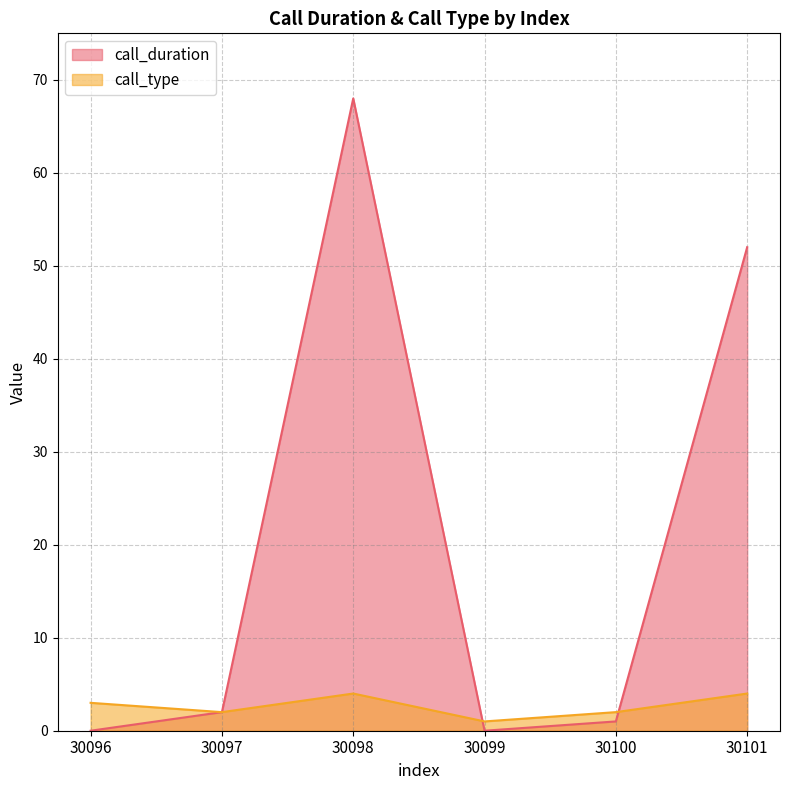

In call_type, how many points are higher than both neighbors (excluding endpoints)?

1